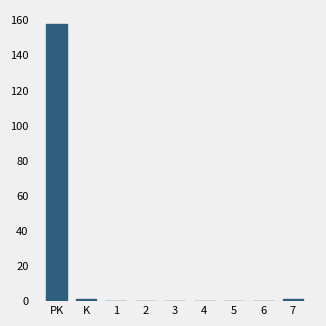

Reading left to right, extract all data points from this chart.

PK=158	K=1	1=0	2=0	3=0	4=0	5=0	6=0	7=1